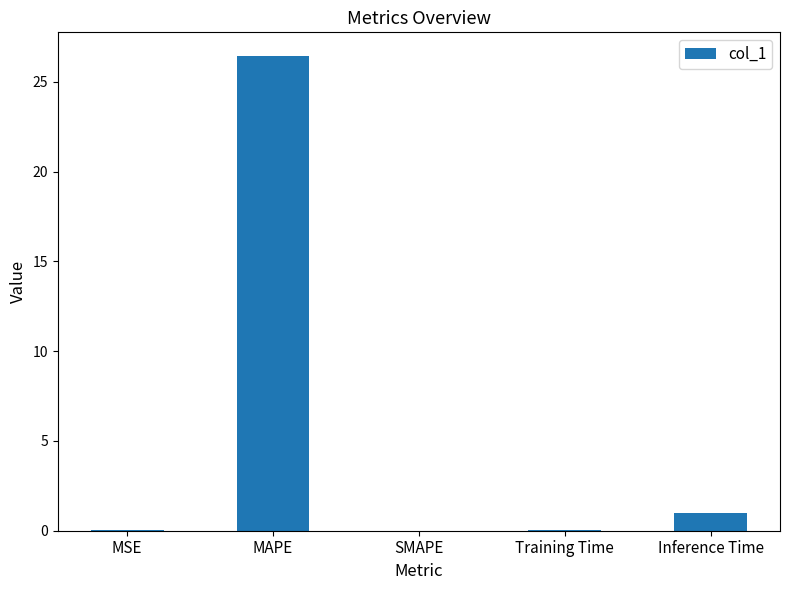

At which category does the chart reach its peak across all series?

MAPE